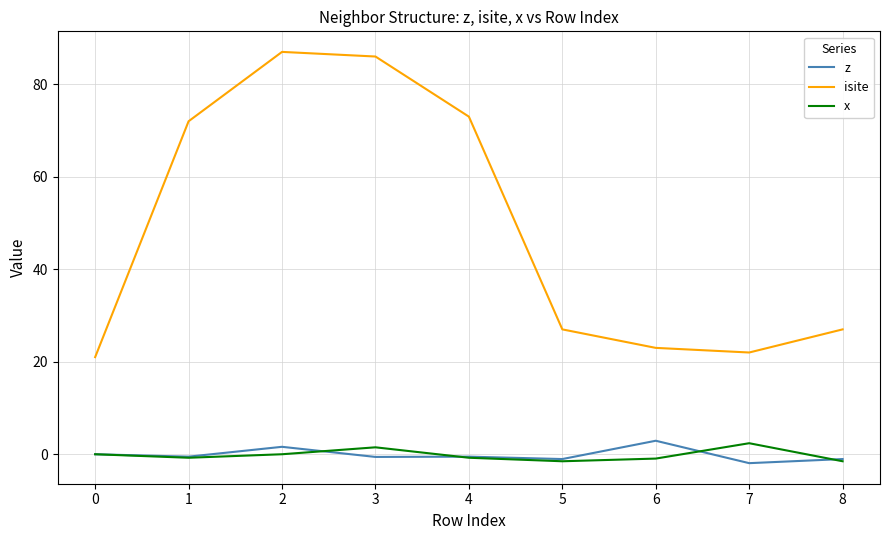

What is the minimum value shown in the chart?

-1.9